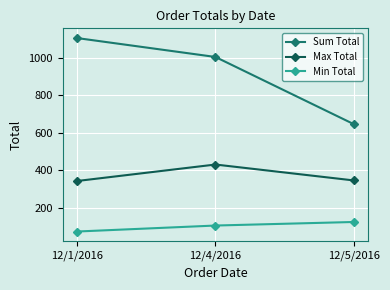

What is the spread (max minus min) of values at 12/1/2016?

1031